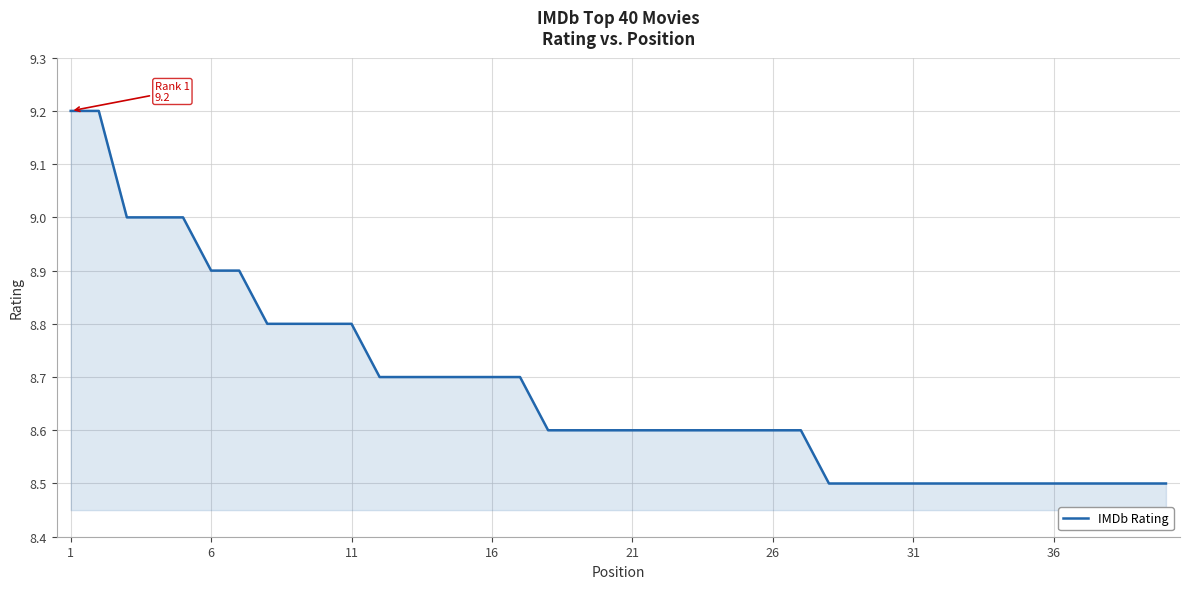

What is the average value?

8.7